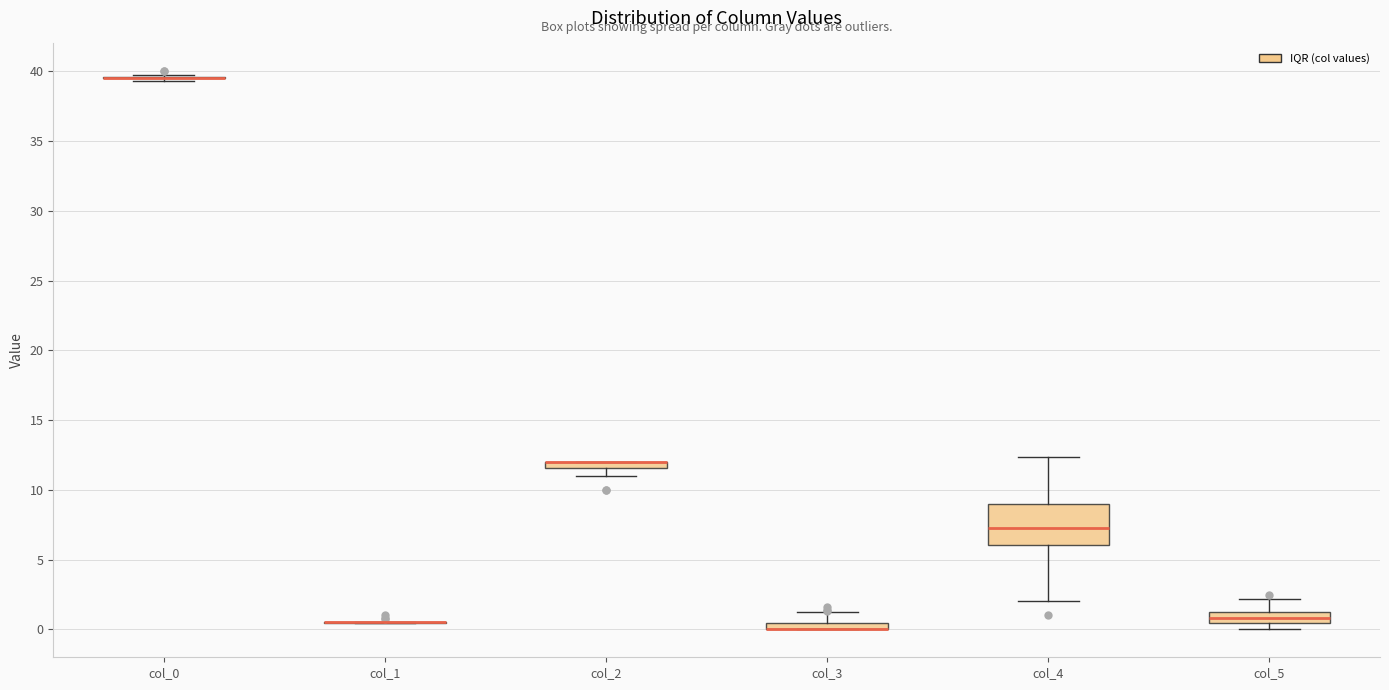

Where is the lower edge of the box for col_3 on the y-axis? The values are not printed on the chart, so give them approximately, as read against the axis.

0.0